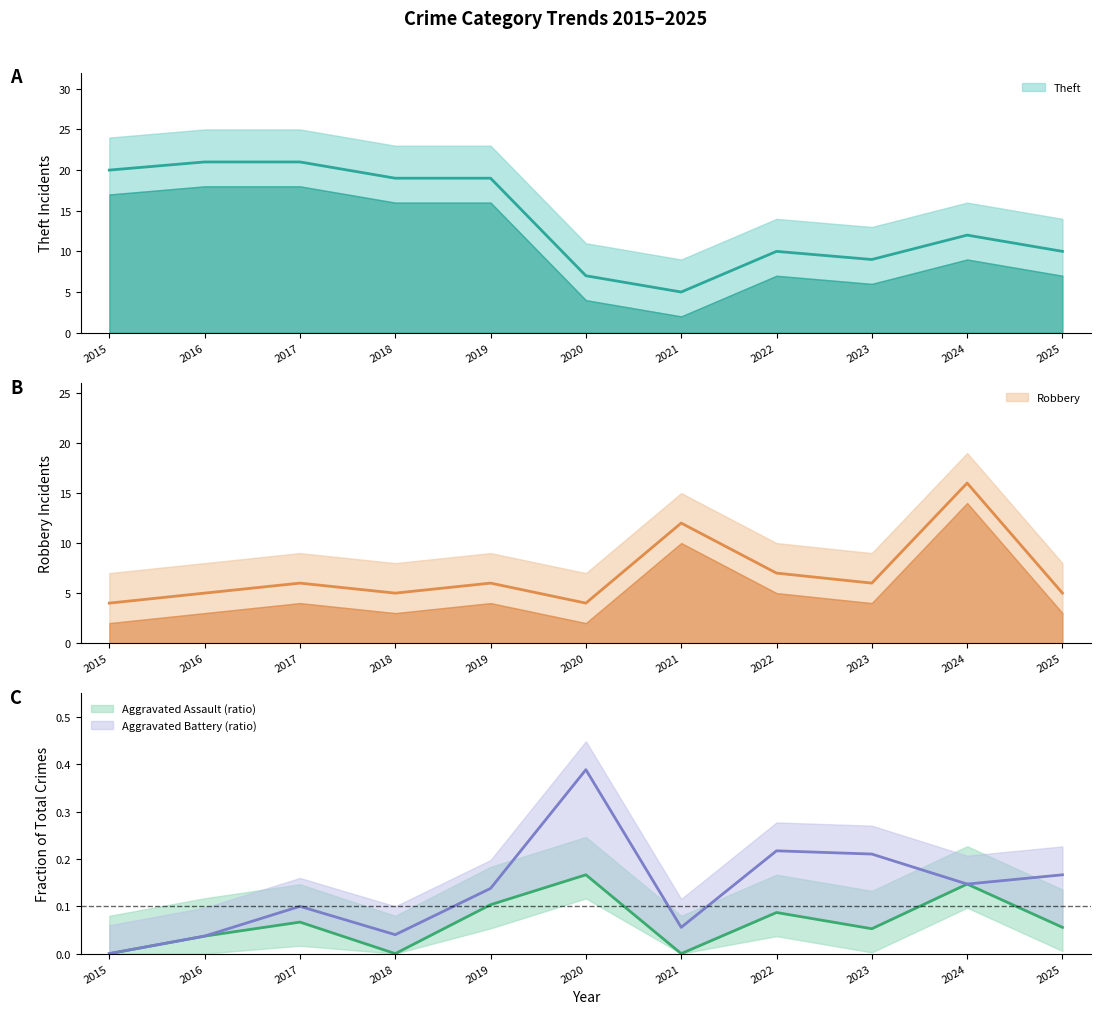

What is the value of the Robbery point at the 2nd from the left?

5